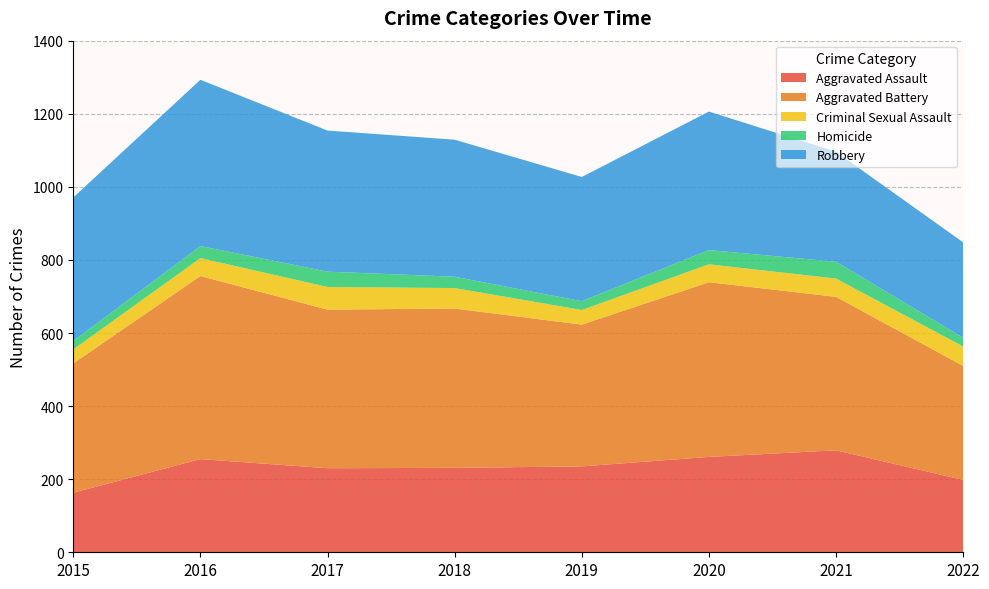

Reading left to right, what are all the values shown in this chart?

Aggravated Assault: 2015=163	2016=255	2017=230	2018=231	2019=235	2020=261	2021=279	2022=198
Aggravated Battery: 2015=354	2016=501	2017=434	2018=436	2019=388	2020=478	2021=420	2022=312
Criminal Sexual Assault: 2015=38	2016=49	2017=62	2018=56	2019=40	2020=49	2021=50	2022=53
Homicide: 2015=23	2016=33	2017=42	2018=31	2019=24	2020=39	2021=46	2022=24
Robbery: 2015=393	2016=455	2017=386	2018=375	2019=340	2020=379	2021=301	2022=261